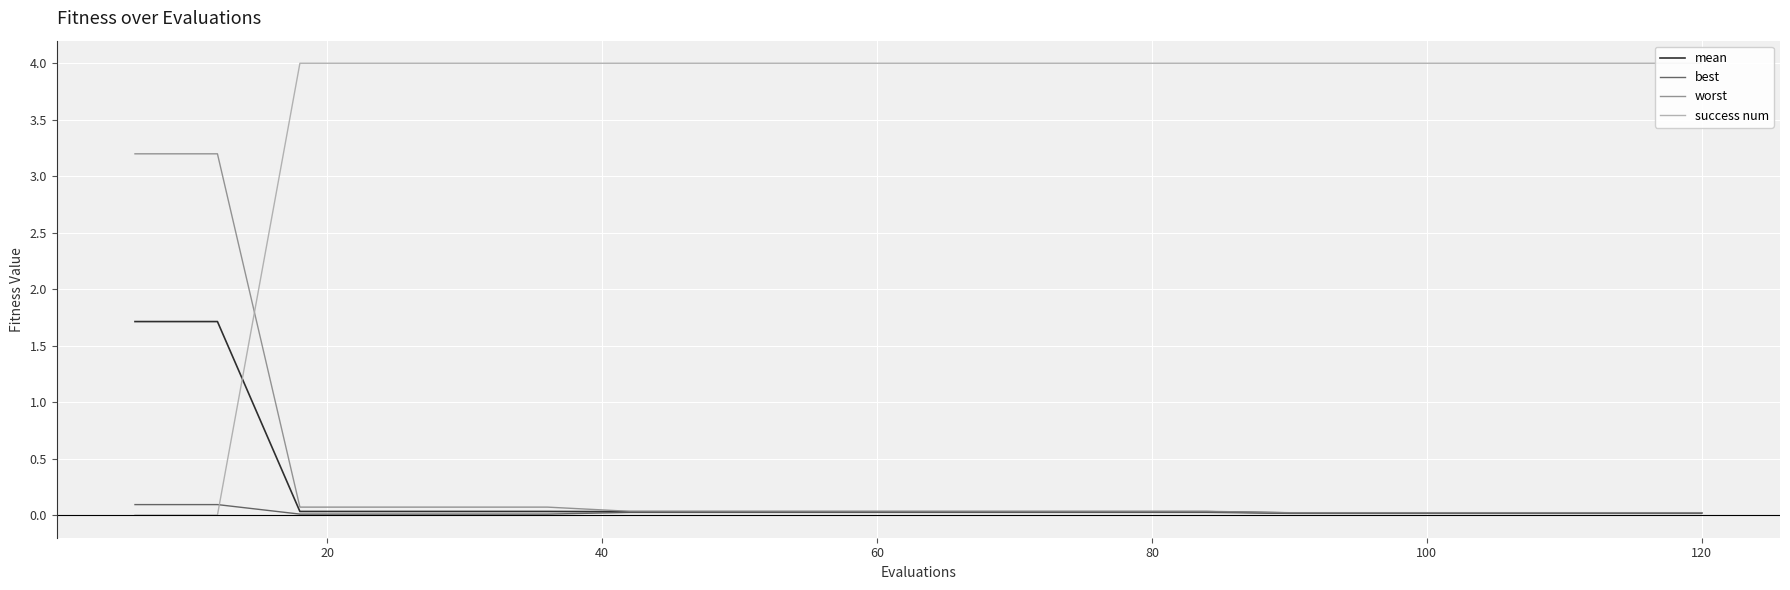

Reading left to right, extract all data points from this chart.

mean: 1.7	1.7	0.0	0.0	0.0	0.0	0.0	0.0	0.0	0.0	0.0	0.0	0.0	0.0	0.0	0.0	0.0	0.0	0.0	0.0
best: 0.1	0.1	0.0	0.0	0.0	0.0	0.0	0.0	0.0	0.0	0.0	0.0	0.0	0.0	0.0	0.0	0.0	0.0	0.0	0.0
worst: 3.2	3.2	0.1	0.1	0.1	0.1	0.0	0.0	0.0	0.0	0.0	0.0	0.0	0.0	0.0	0.0	0.0	0.0	0.0	0.0
success num: 0.0	0.0	4.0	4.0	4.0	4.0	4.0	4.0	4.0	4.0	4.0	4.0	4.0	4.0	4.0	4.0	4.0	4.0	4.0	4.0